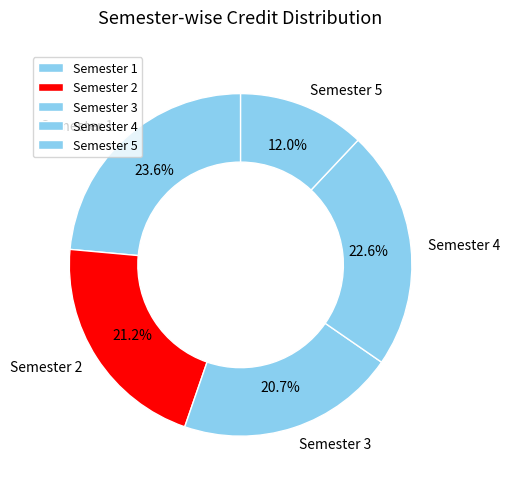

Is there a majority slice in this chart?

No